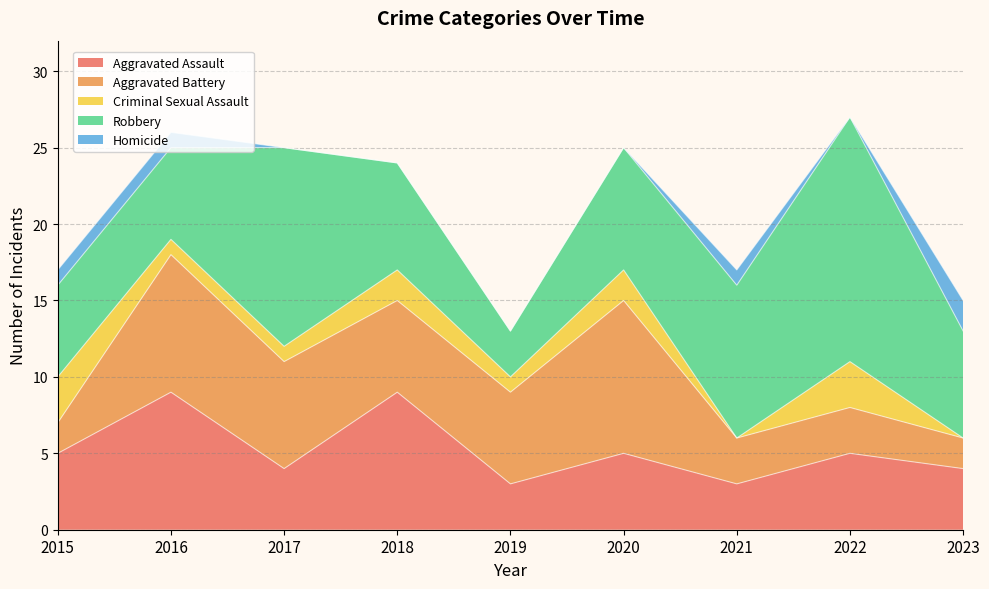

True or false: Aggravated Assault has a value of 4 at 2017.

True